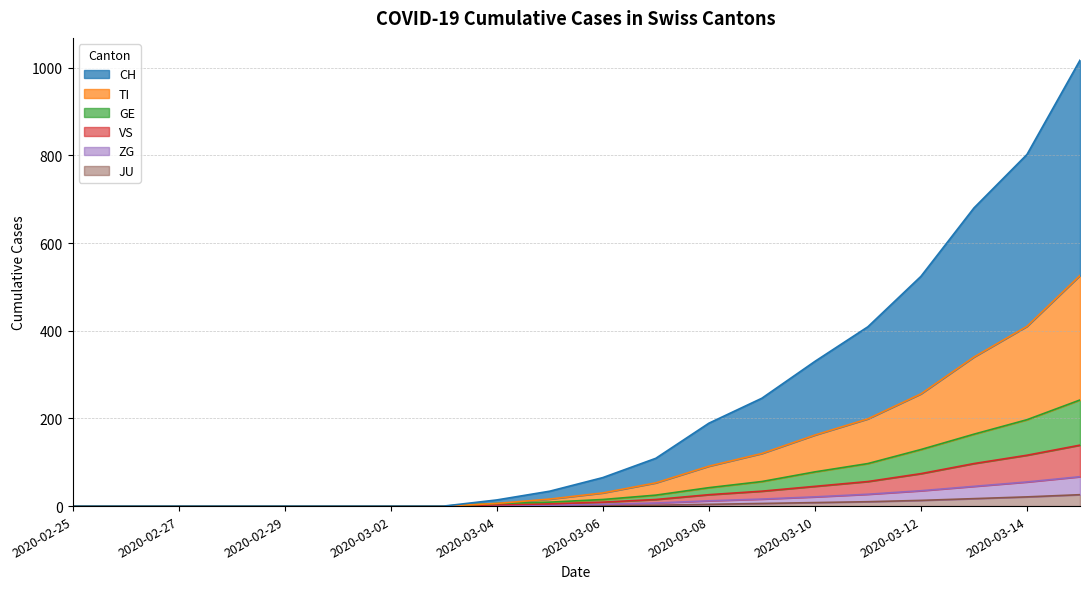

True or false: TI and GE cross at least once.

False